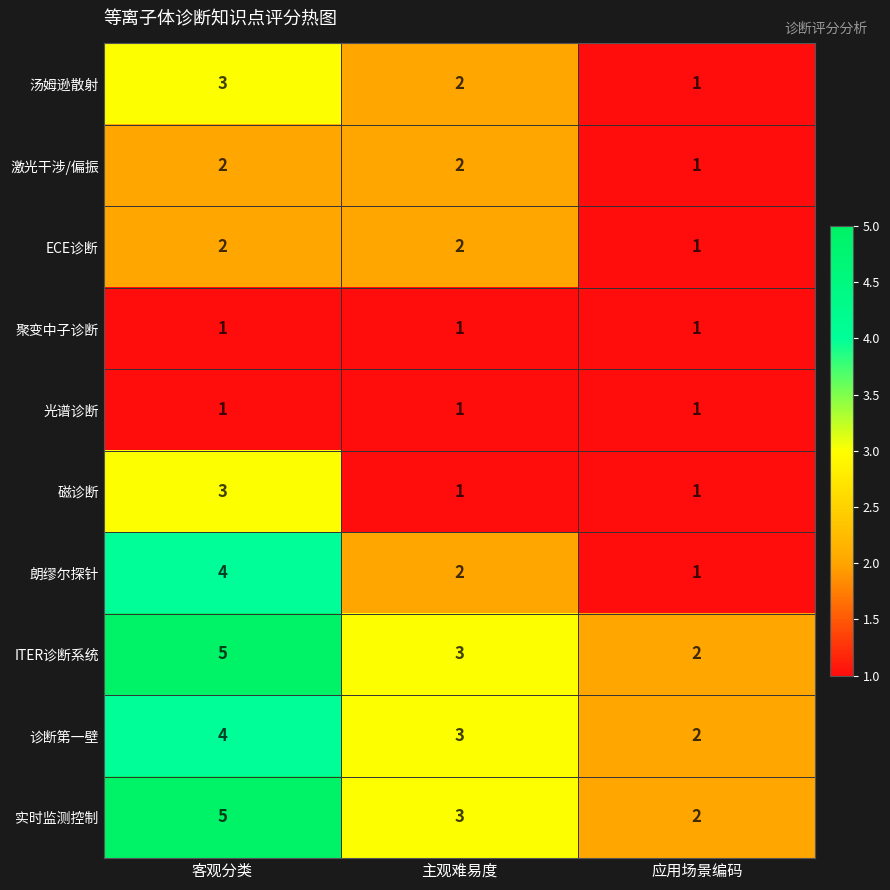

Which label corresponds to the largest value in the chart?

客观分类